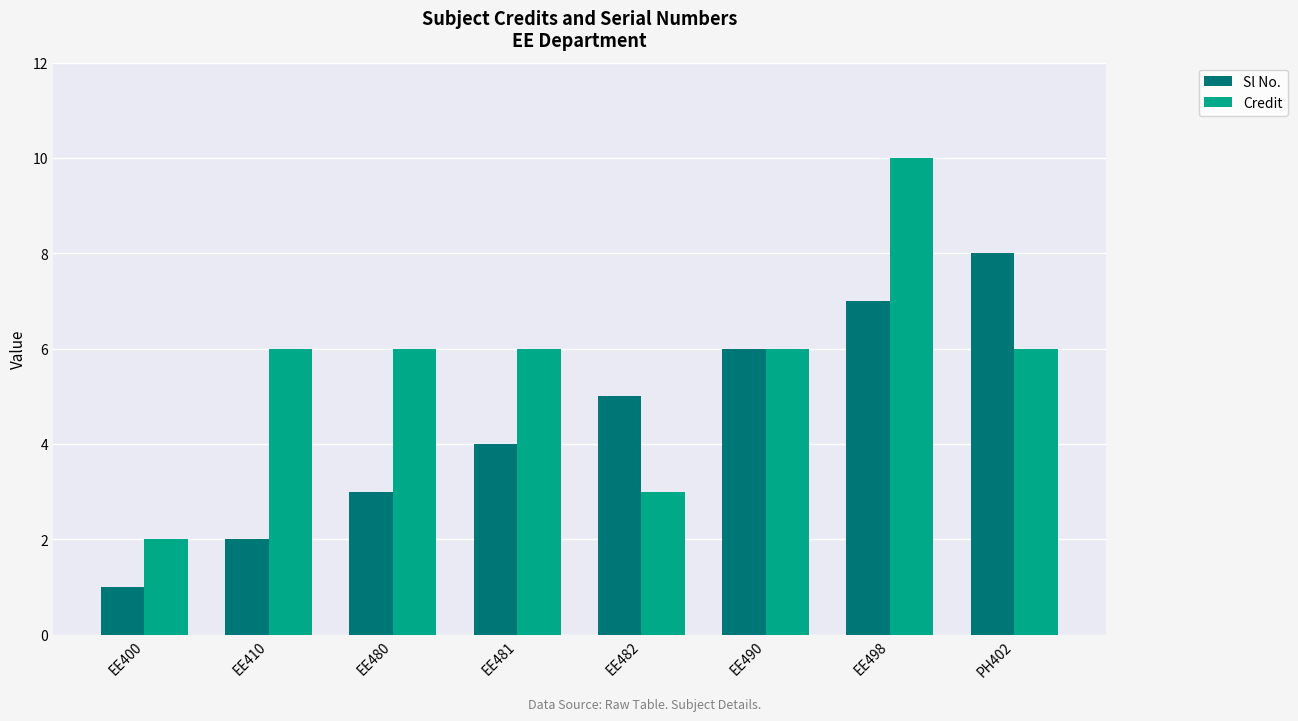

What is the difference between the maximum and minimum values in the Sl No. series?

7